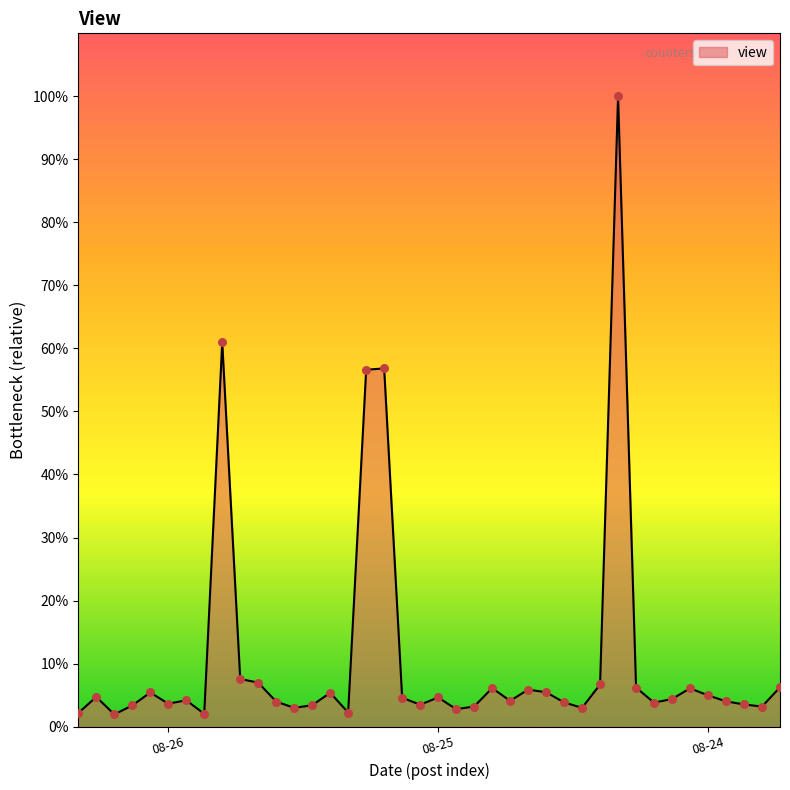

Does the chart have visible grid lines?

No